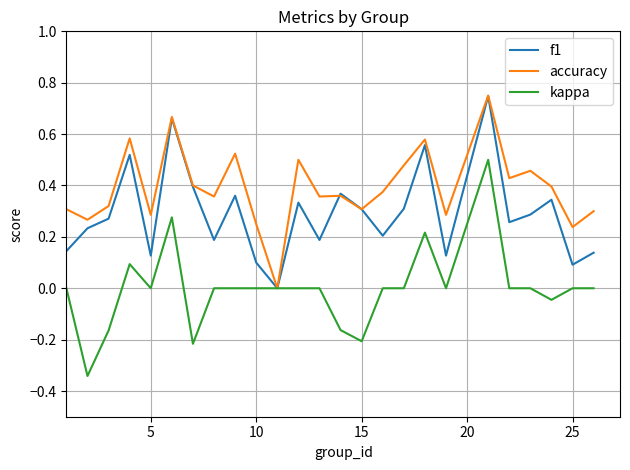

List the series in order of their overall mean, lowest first.

kappa, f1, accuracy